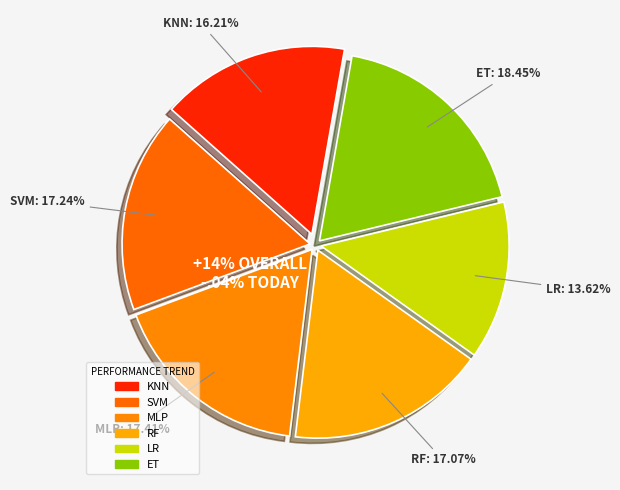

To the nearest percent, what is the combined percentage of ET and RF?

36%